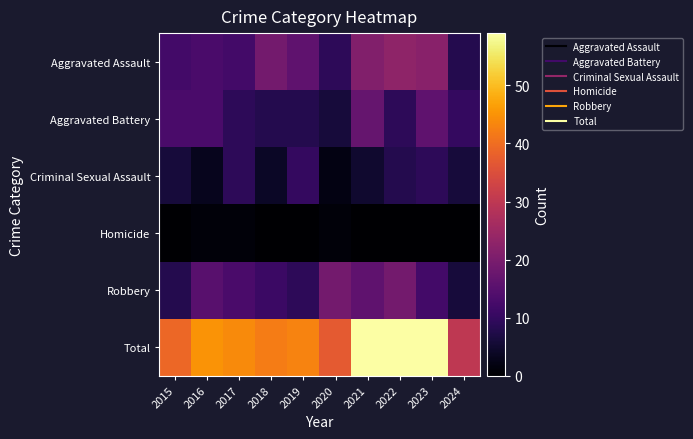

What is the difference between the highest and lowest values at 2022?

59